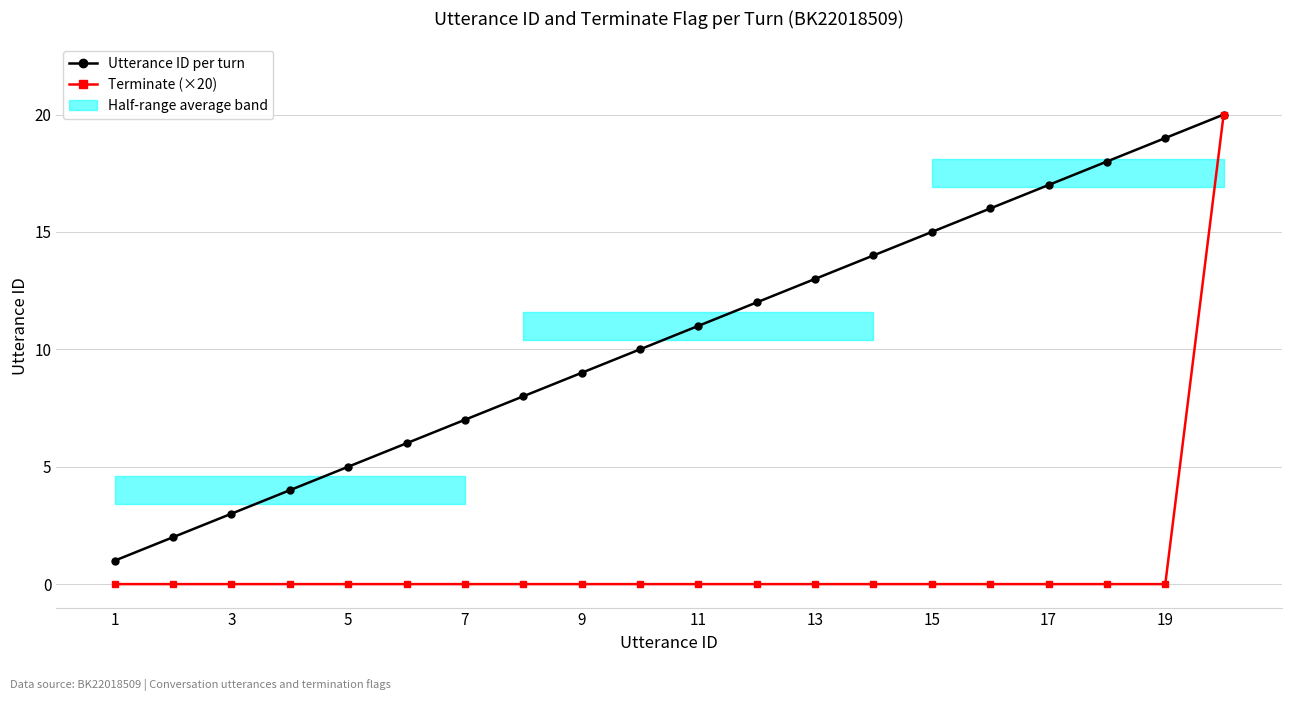

True or false: Terminate (×20) has more than 0 interior local peaks.

False